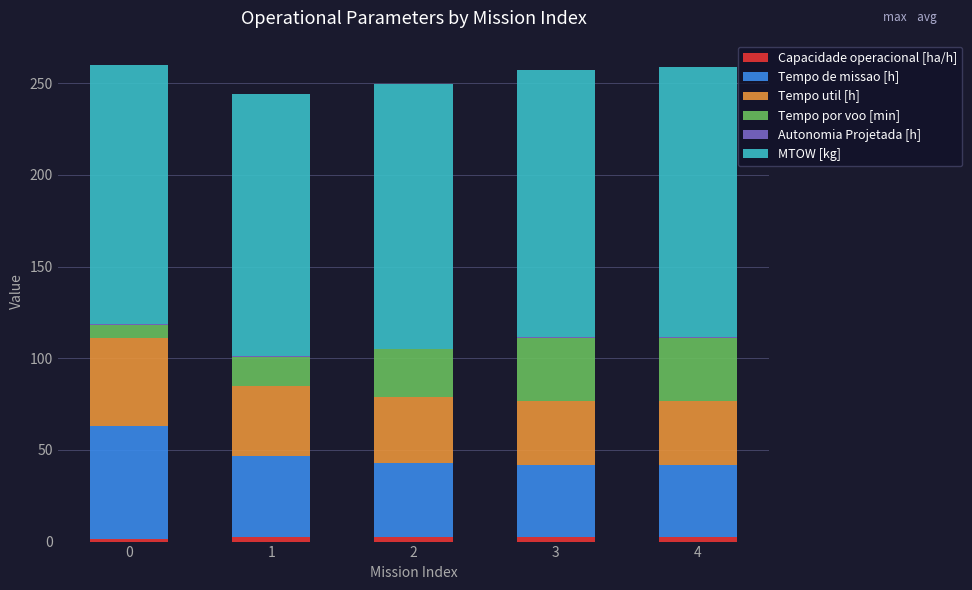

The value of Tempo util [h] at 2 is 56.1. True or false?

False